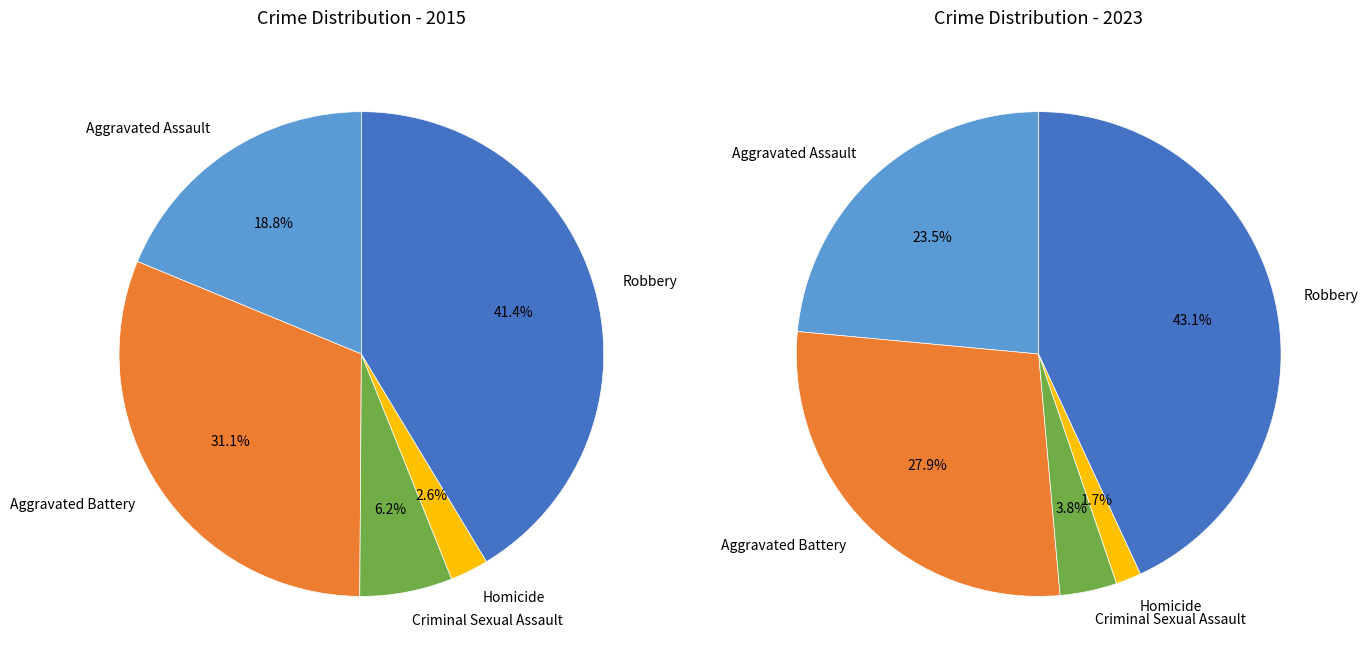

How many slices are in this pie chart?

5